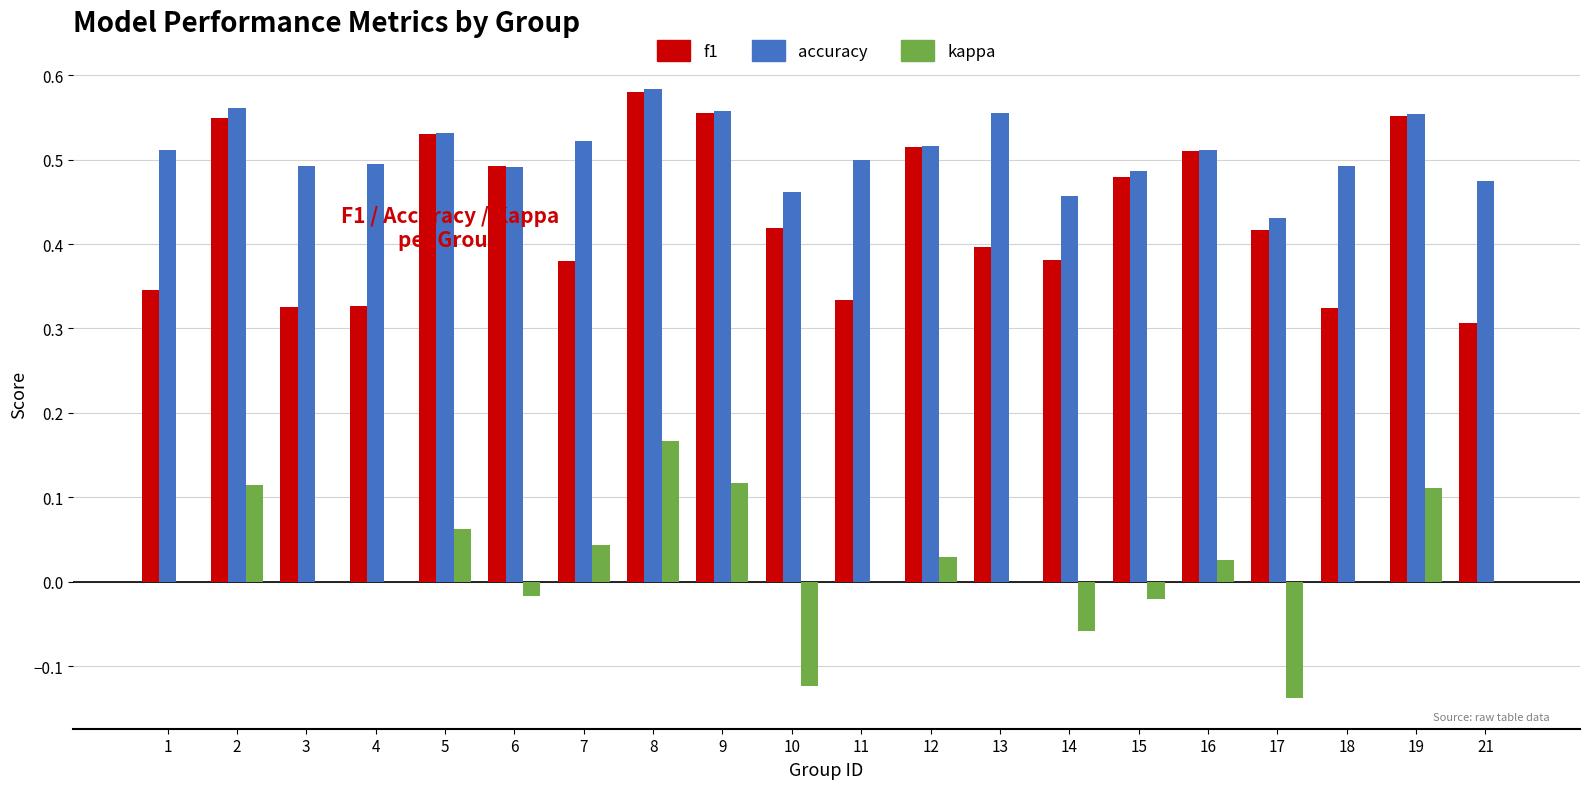

Which series has the largest total across all categories?

accuracy